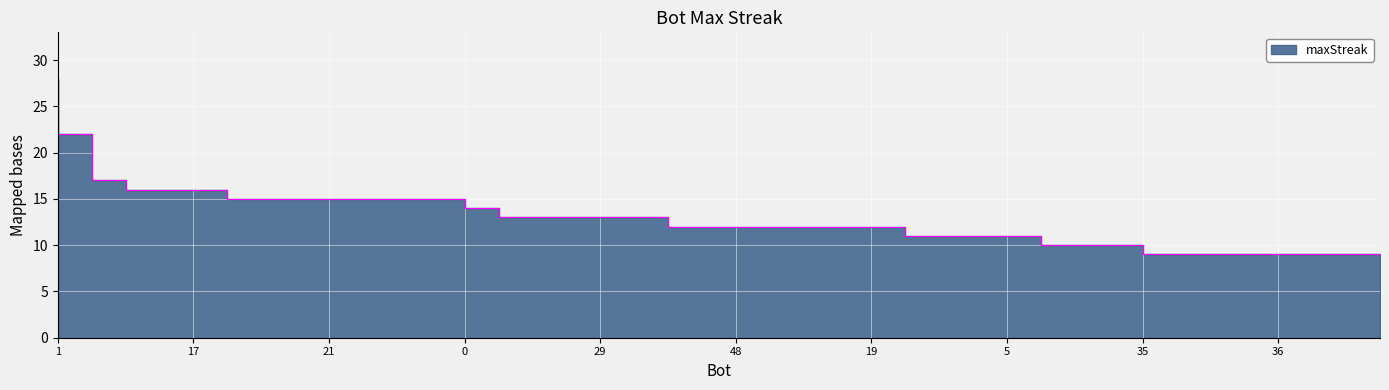

Rank the categories by value from lowest to highest.

52, 47, 42, 36, 25, 15, 10, 44, 39, 35, 31, 27, 5, 4, 50, 48, 43, 41, 24, 19, 13, 53, 51, 29, 23, 7, 40, 49, 22, 21, 14, 11, 2, 0, 54, 17, 9, 12, 46, 1